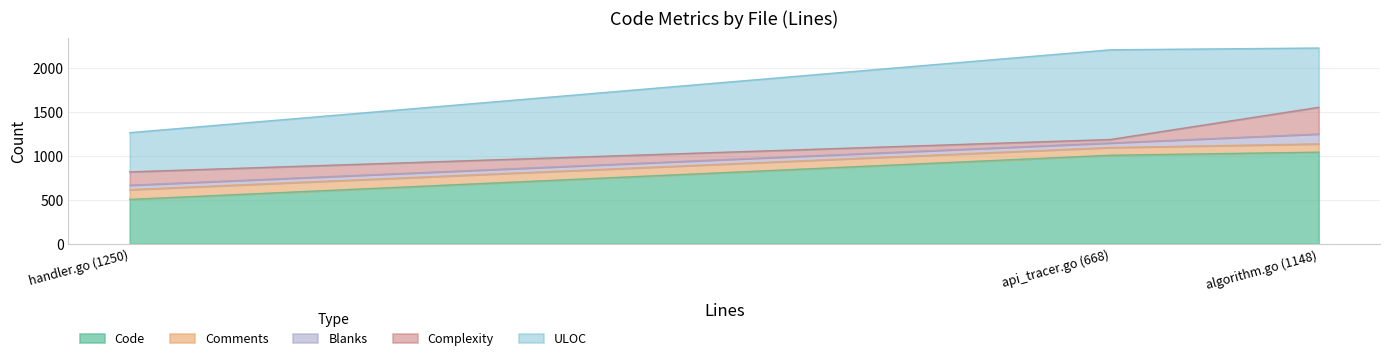

What is the minimum value for Code?

506